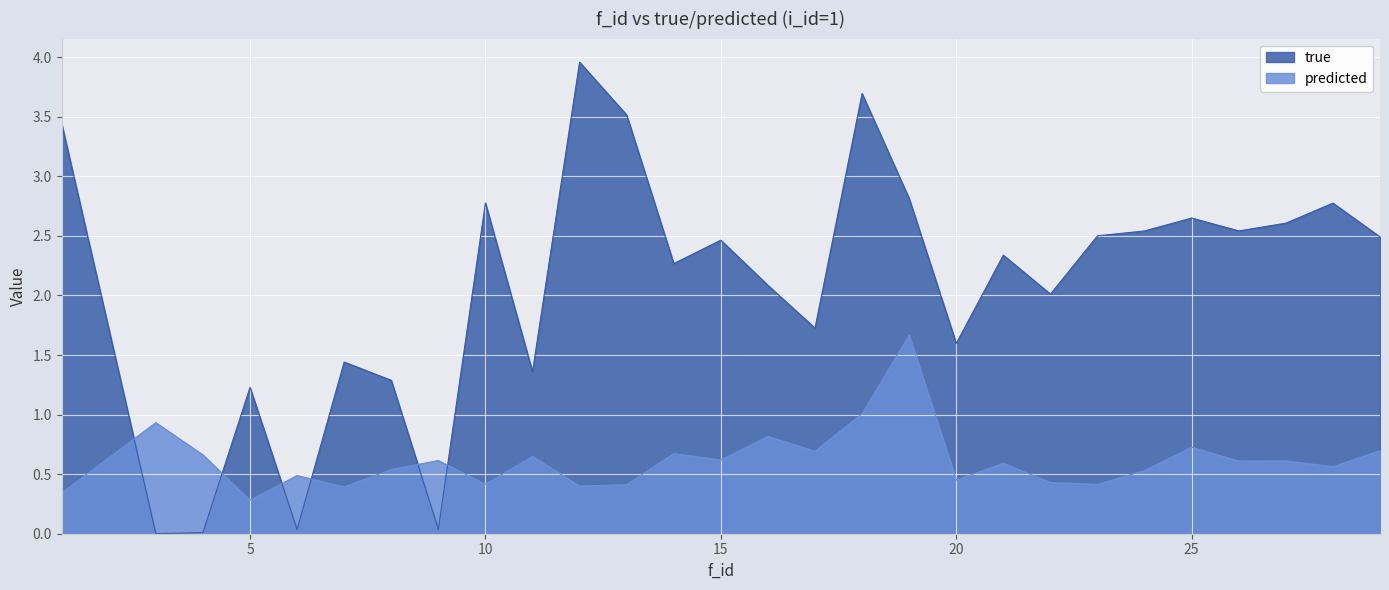

What is the average value of the predicted series?

0.6